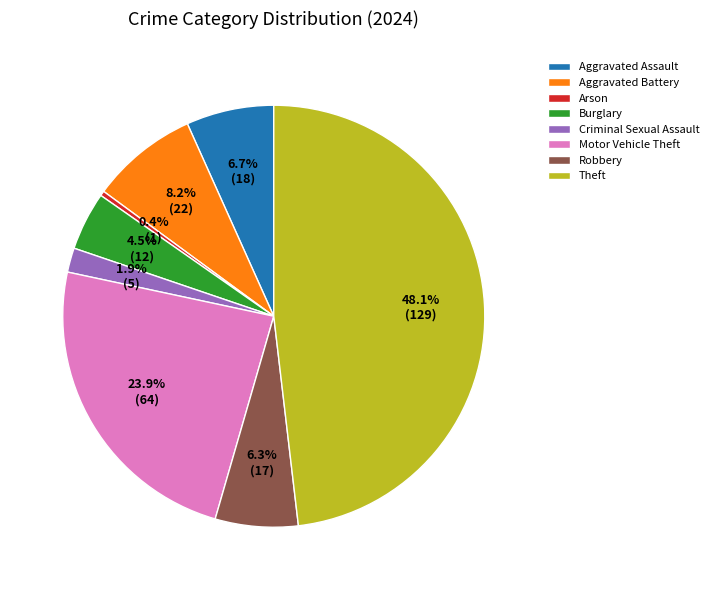

To the nearest percent, what is the difference between the largest and smallest slice percentages?

48%